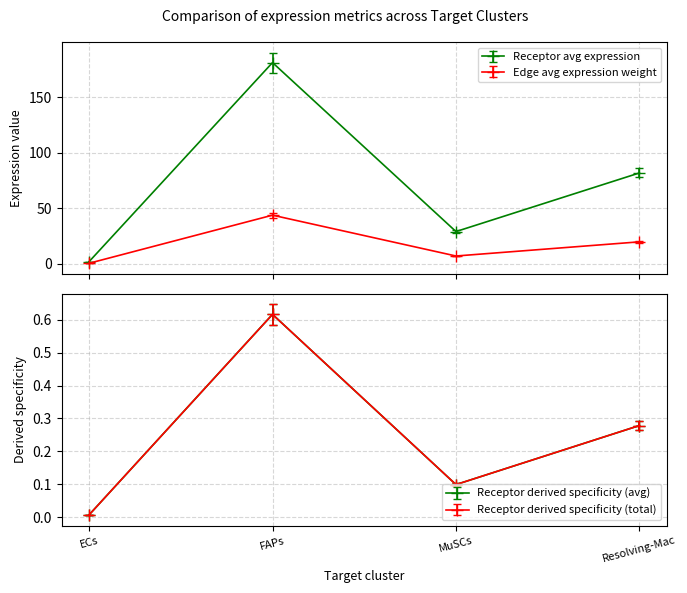

What is the average value of the Receptor derived specificity of average expression series?

73.5